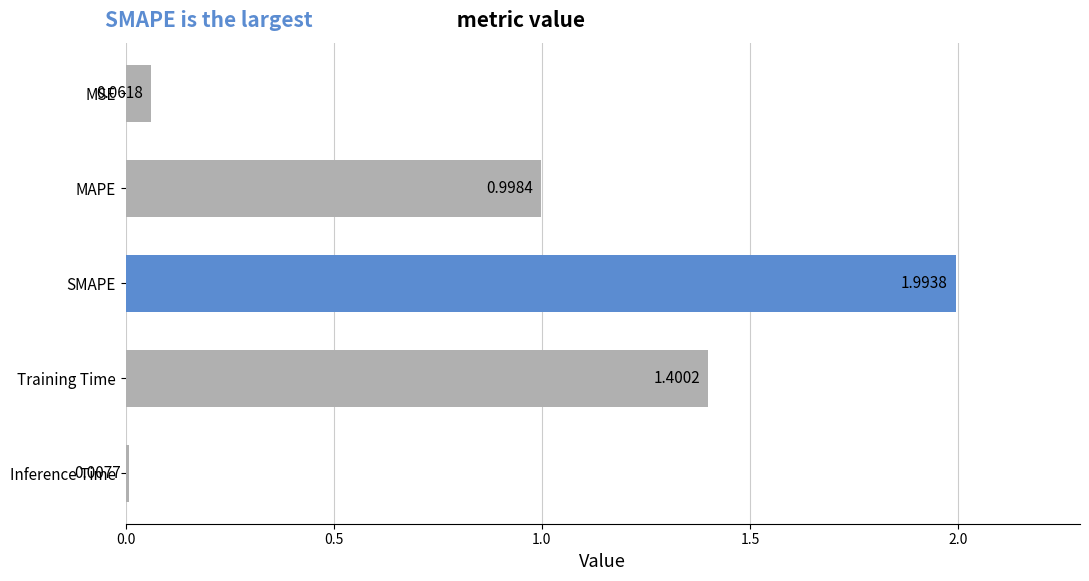

What is the maximum value shown in the chart?

2.0